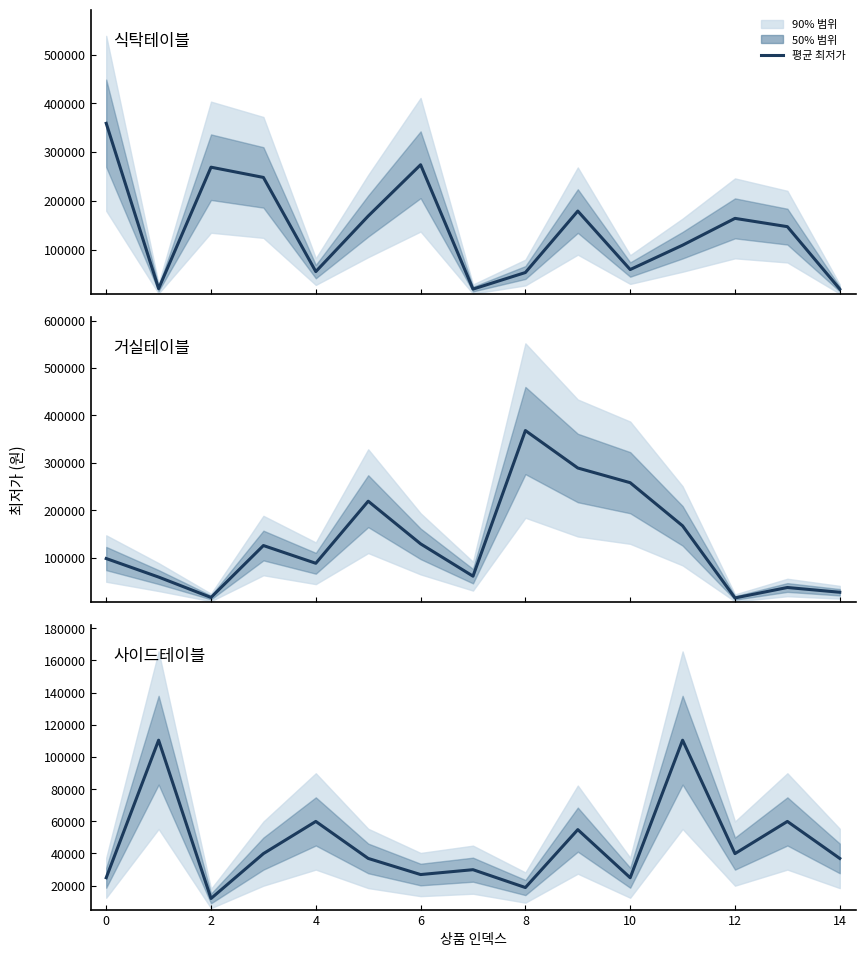

How many values in the 사이드테이블 series are below 36900?

6